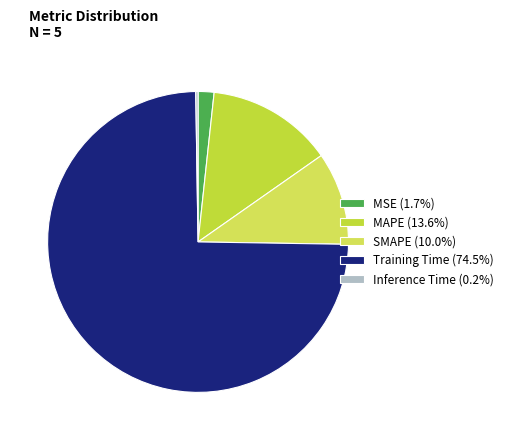

How many slices are in this pie chart?

5